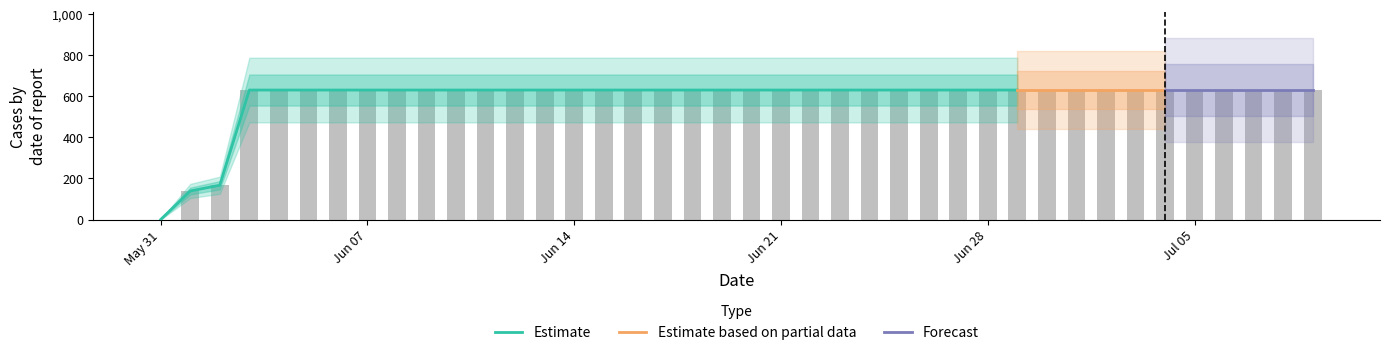

What position from the right is 2020-06-22?

18